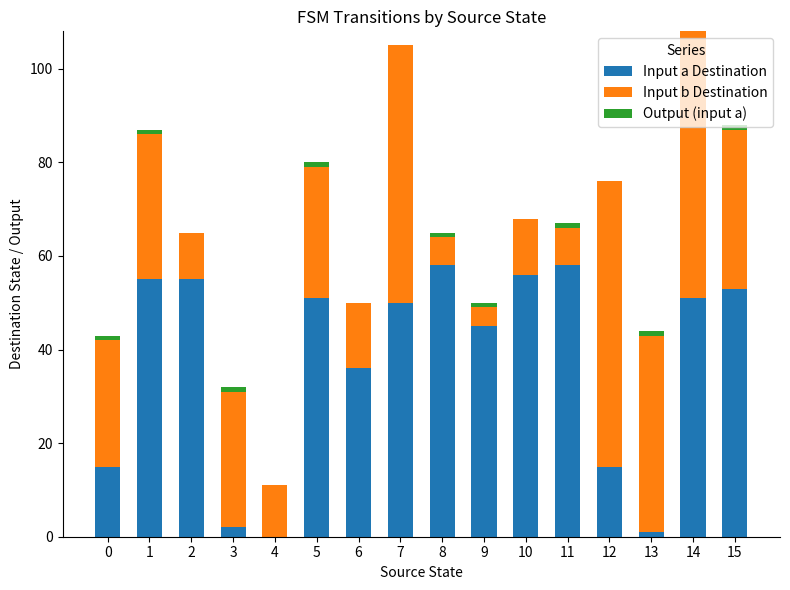

True or false: Input a Destination has a value of 36 at 6.

True